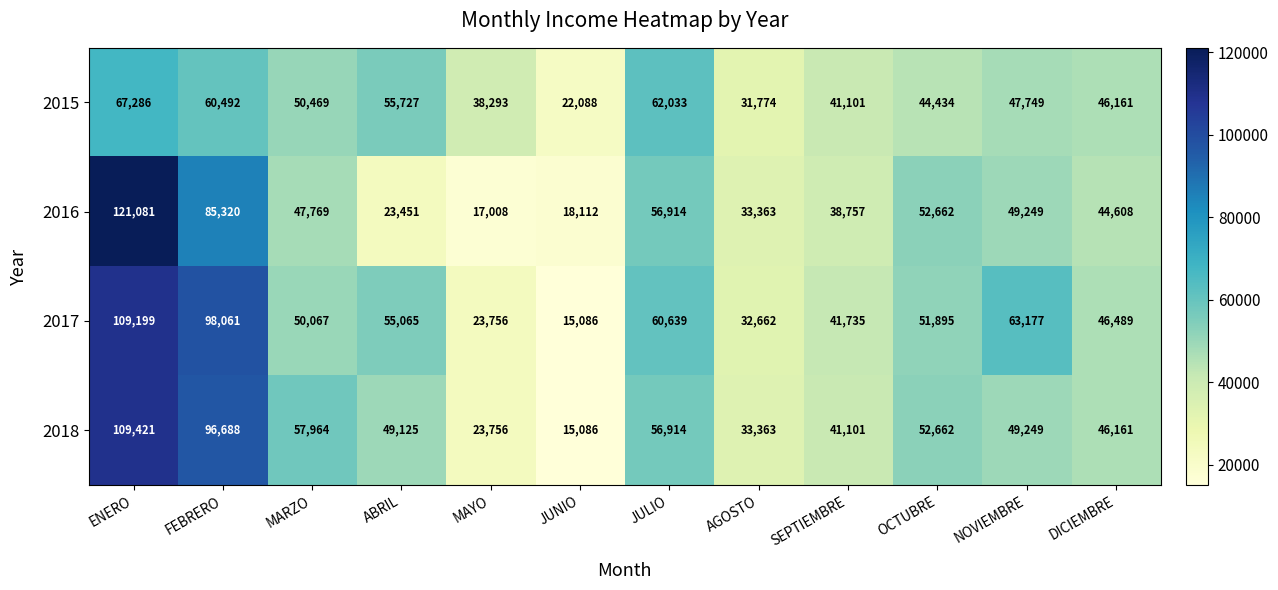

The 2018 series shows 180274 at ENERO. True or false?

False